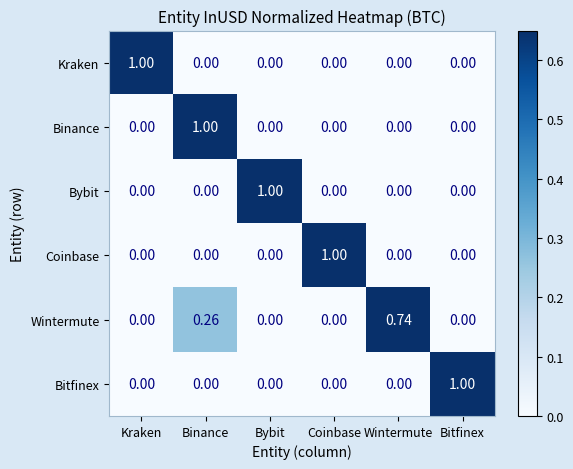

At how many categories does at least one series exceed 0?

6